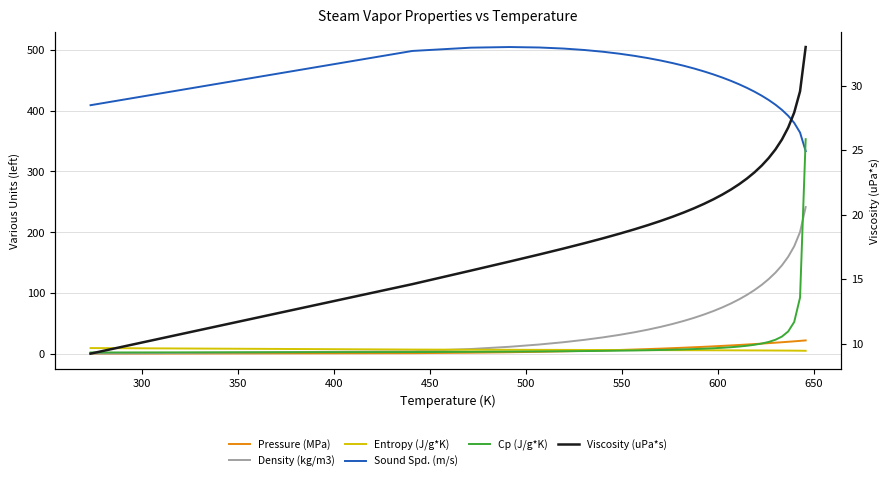

What are all the series names shown in the legend?

Pressure (MPa), Density (kg/m3), Entropy (J/g*K), Sound Spd. (m/s), Cp (J/g*K), Viscosity (uPa*s)